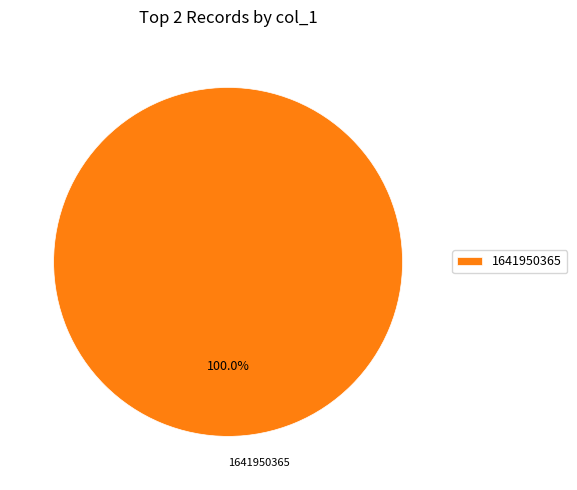

What percentage is the 1641950365 slice, to the nearest percent?

100%